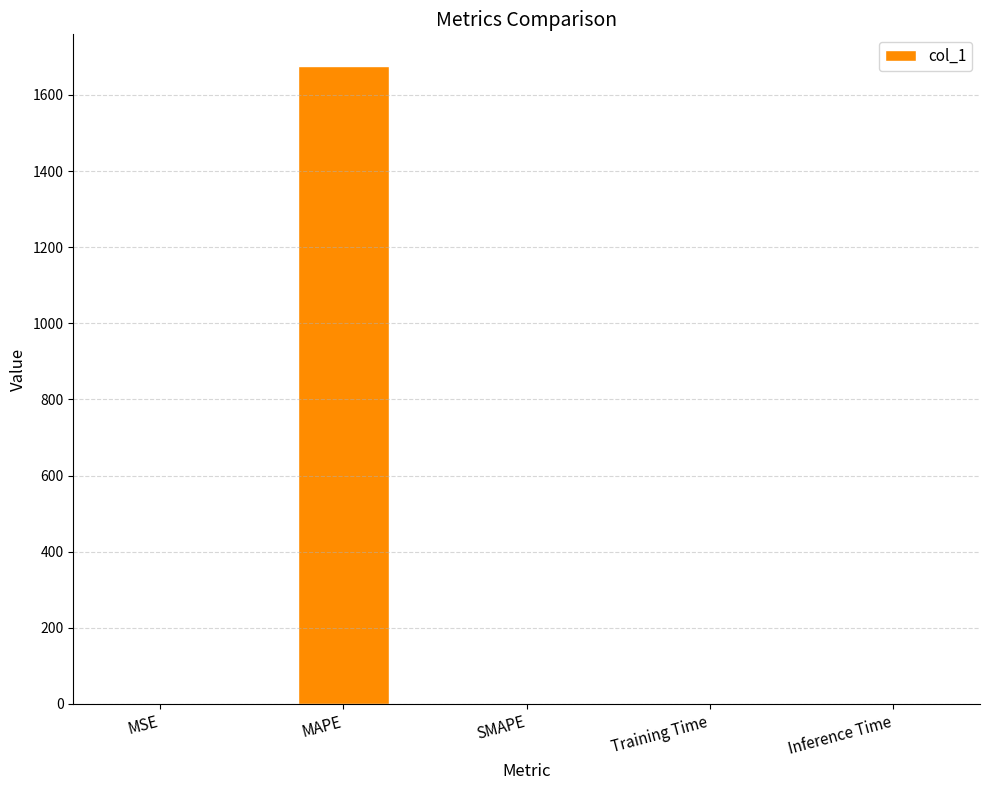

Which label corresponds to the largest value in the chart?

MAPE